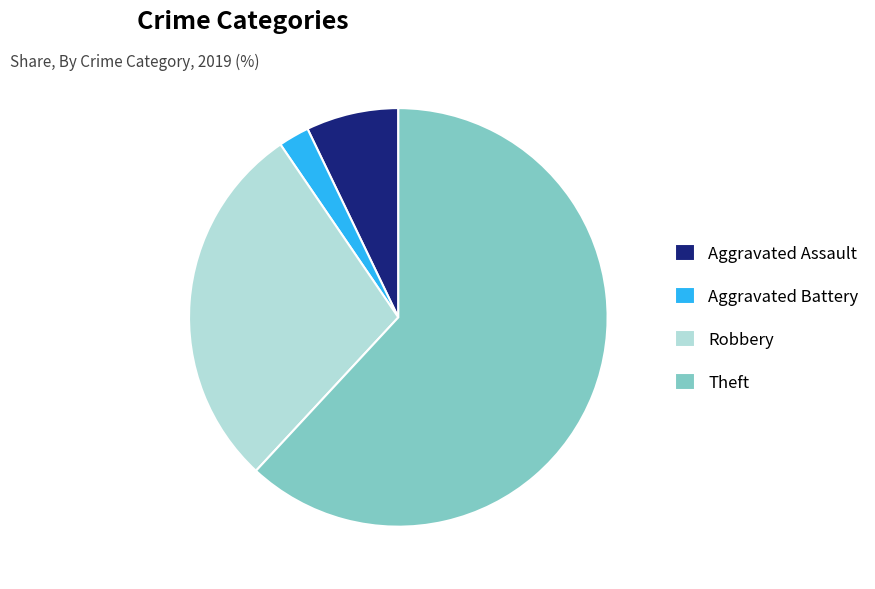

What is the majority slice?

Theft